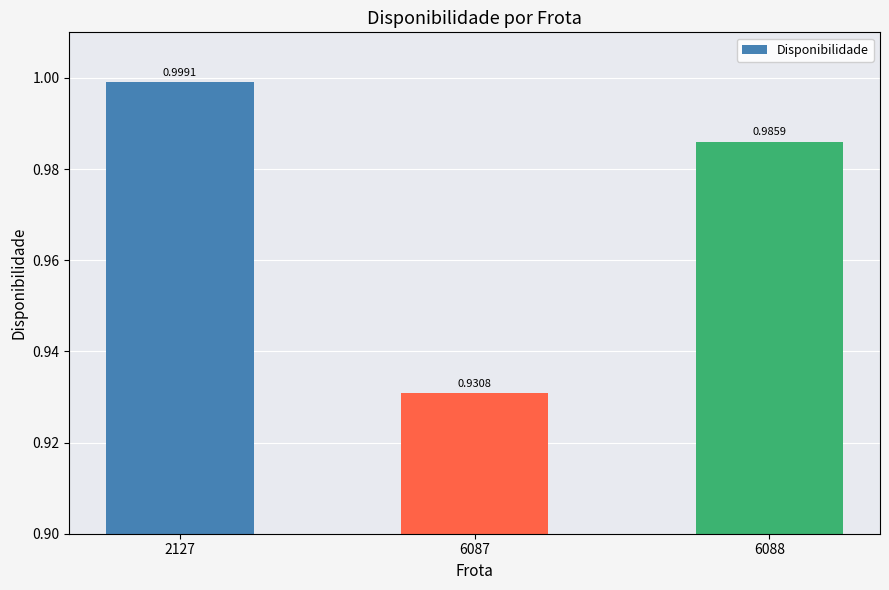

Is it true that the value at 6088 is 1.0?

True